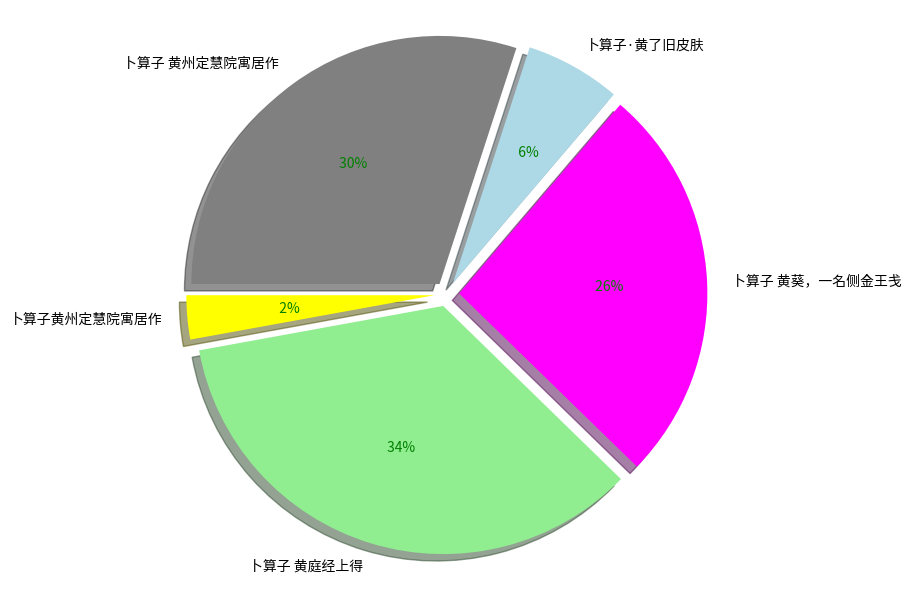

Does any single category account for the majority?

No